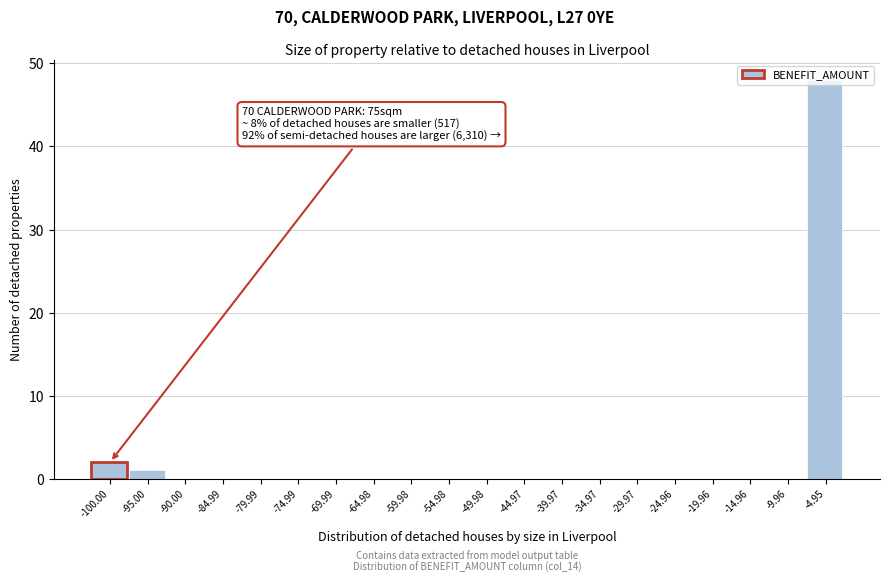

What is the sum of all values?

51